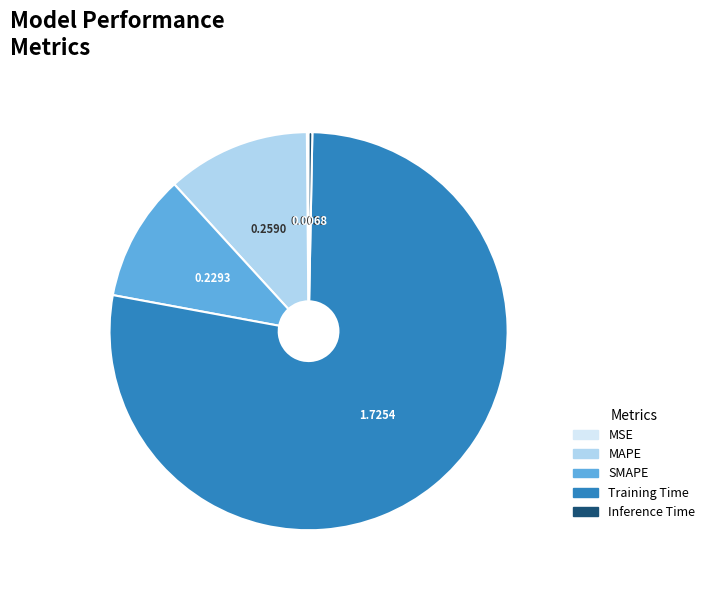

Do MAPE and Training Time together represent more than half of the pie?

Yes